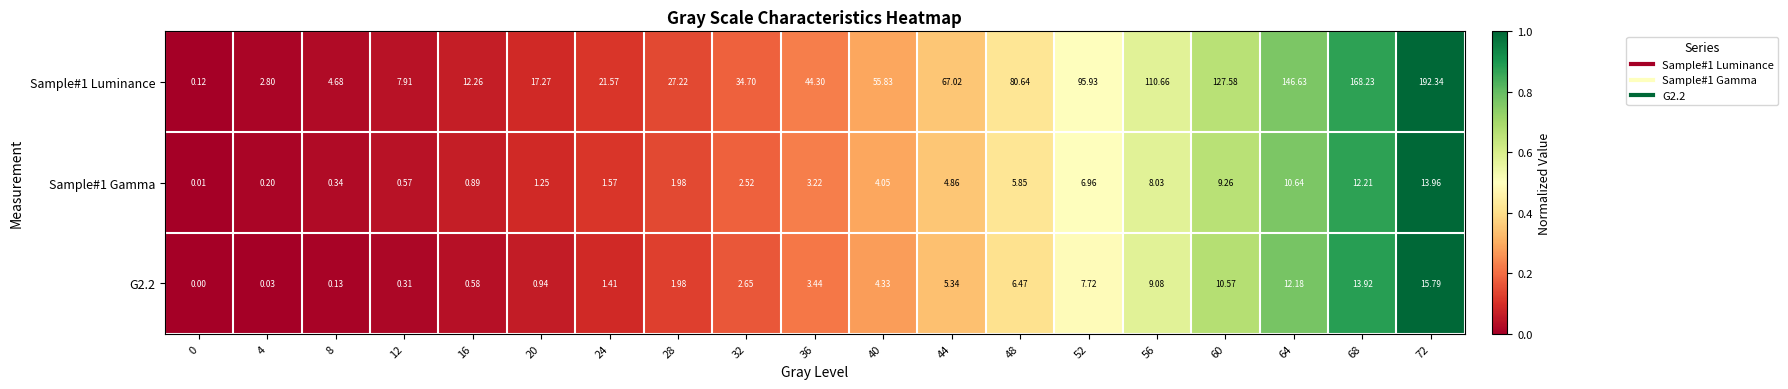

Is the value of G2.2 at 24 greater than the value of Sample#1 Luminance at 48?

No